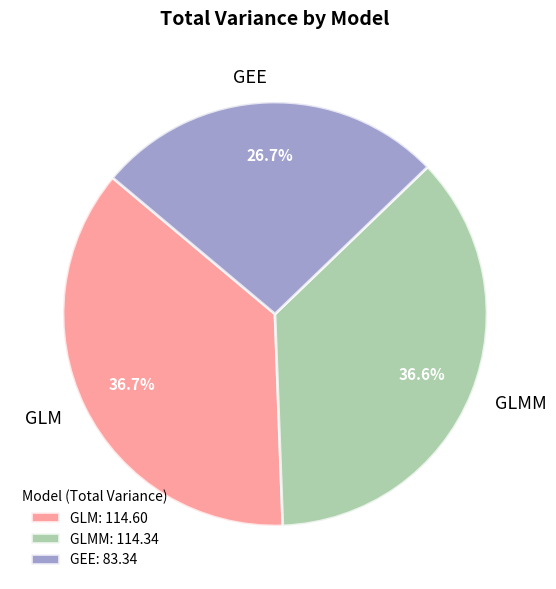

The GLM slice represents 13% of the pie. True or false?

False